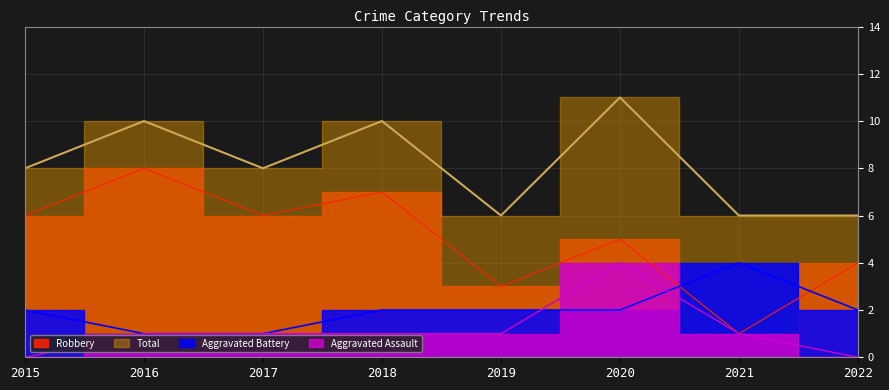

What are all the series names shown in the legend?

Aggravated Assault, Aggravated Battery, Robbery, Total